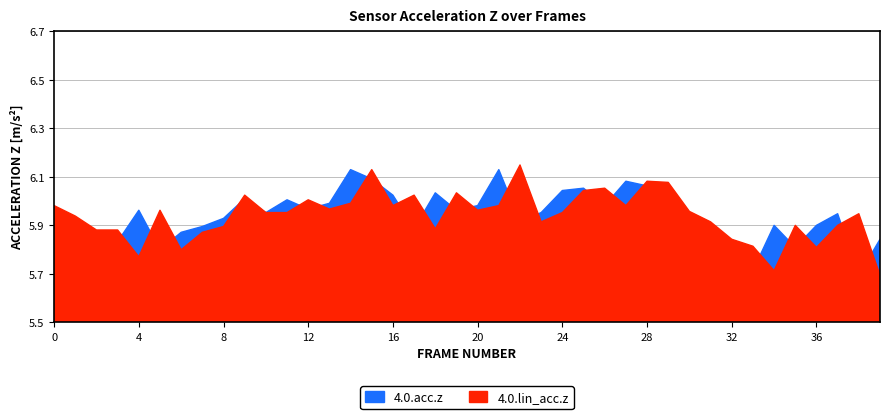

What is the sum of all 4.0.lin_acc.z values?

237.6